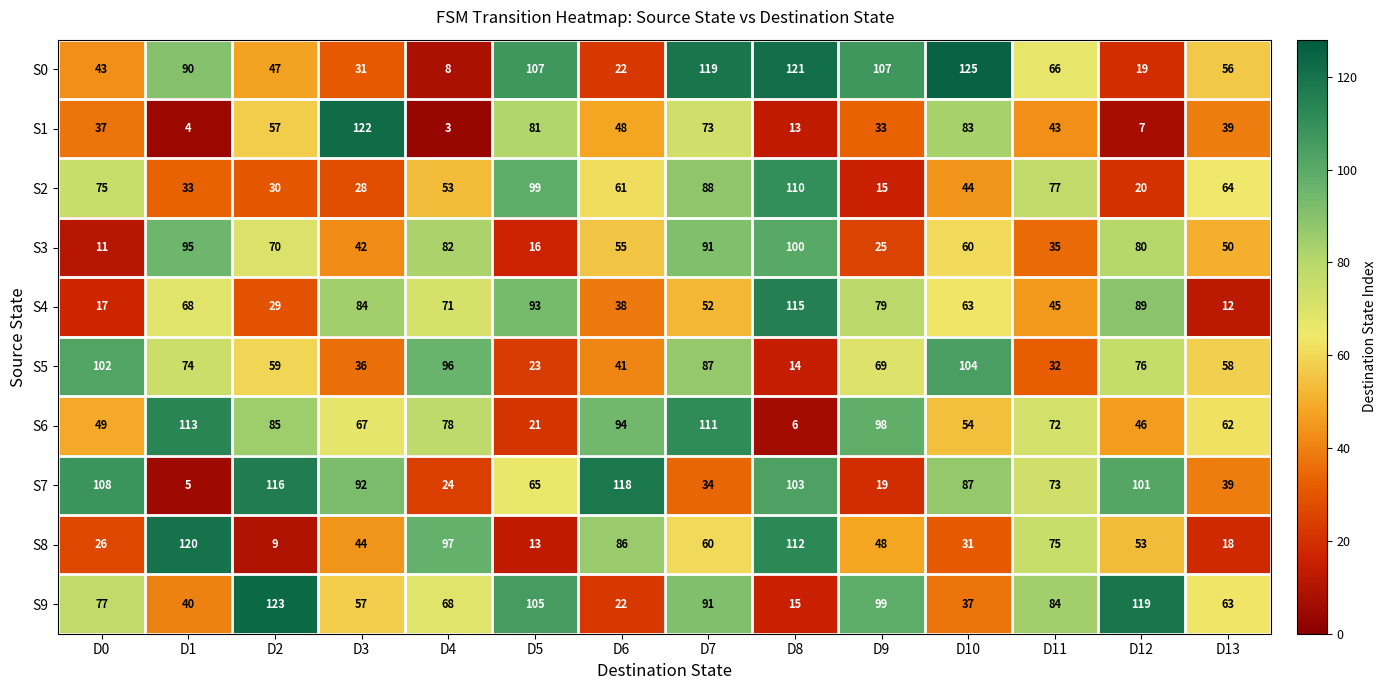

What is the difference between the highest and lowest values at D1?

116